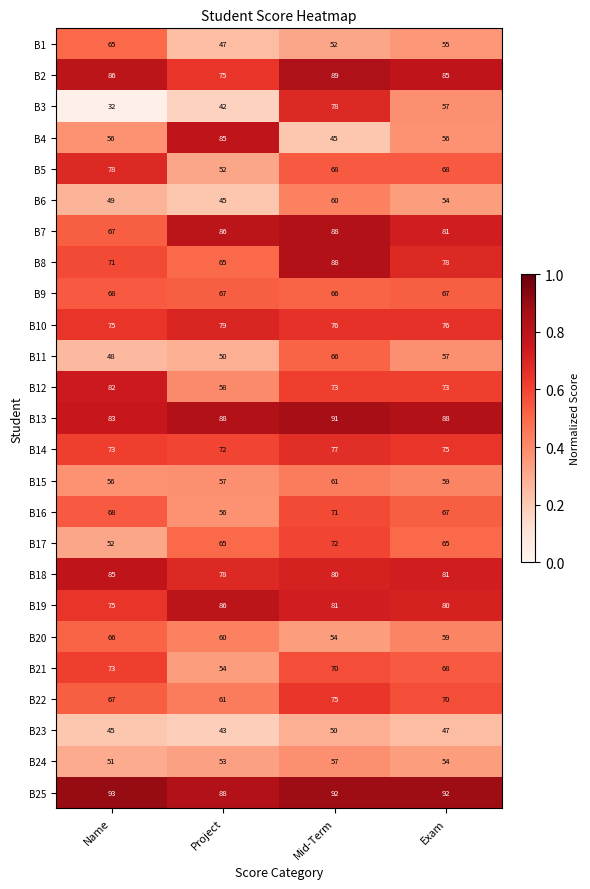

Where is B19 nearest to the value 80?

Exam